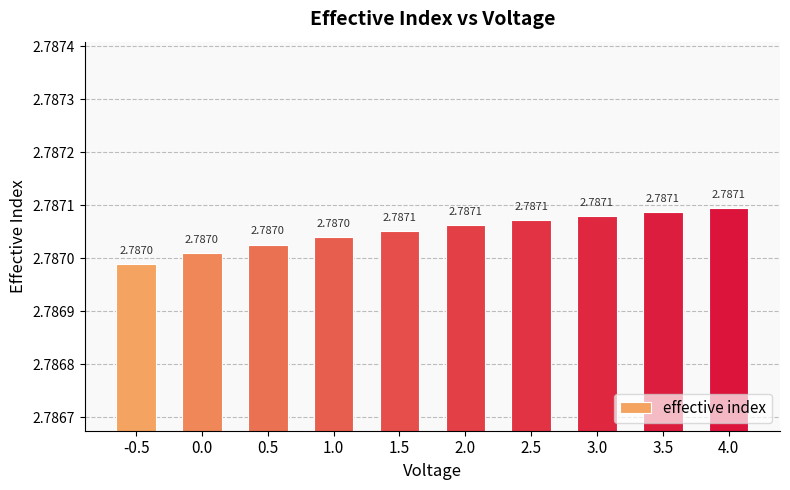

How many values are between 2 and 3?

10